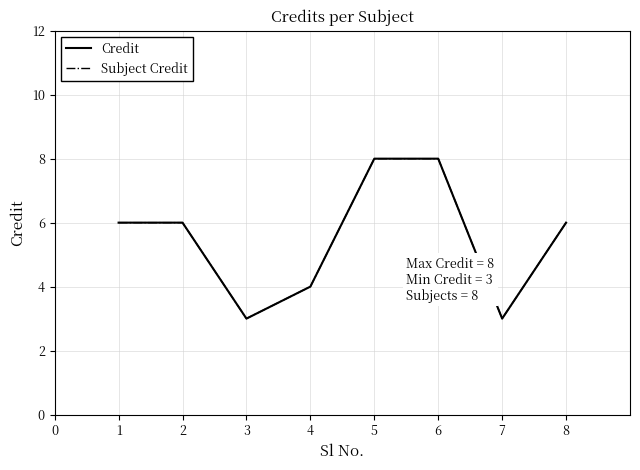

True or false: Subject Credit has more than 2 points higher than both neighbors.

False